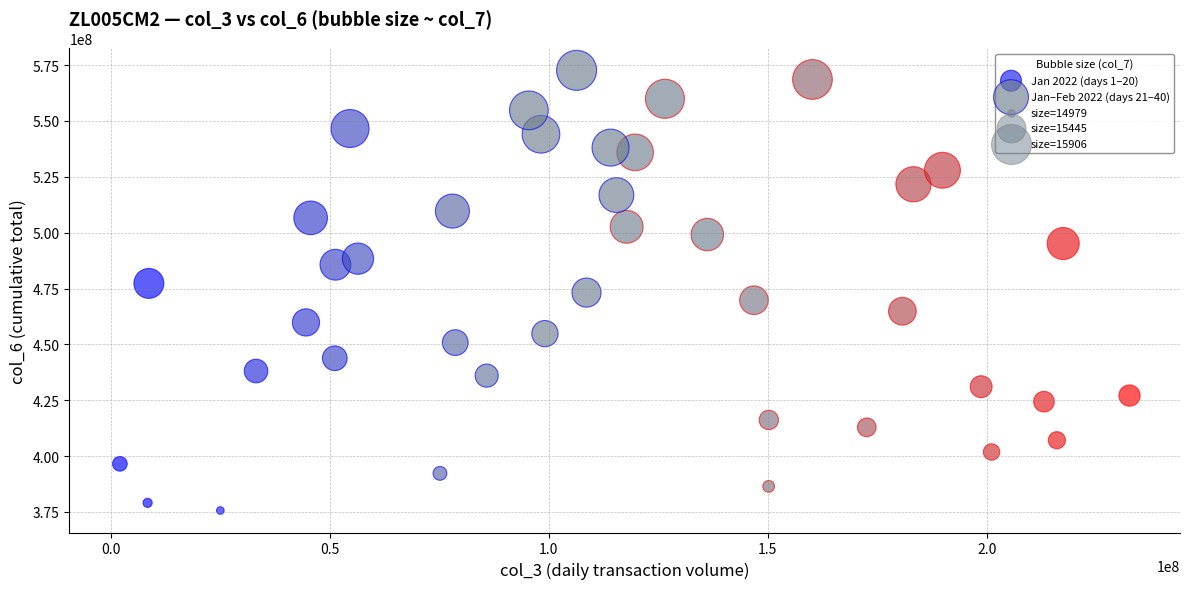

Which series has the widest spread of Y values?

Jan–Feb 2022 (days 21–40)